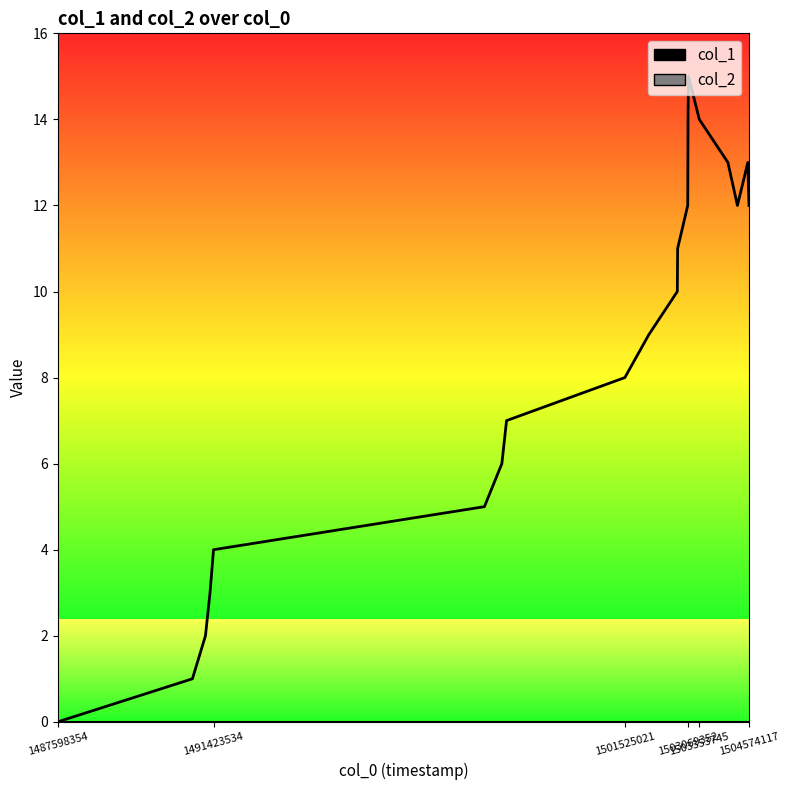

The value at 1502813769 is 15. True or false?

False